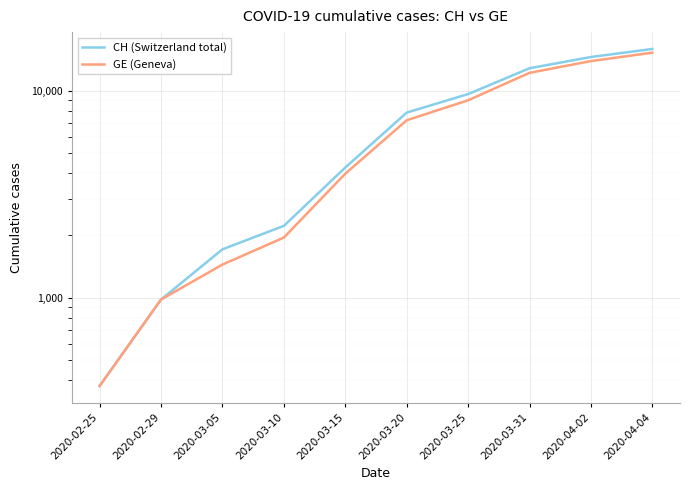

What is the highest value of the CH (Switzerland total) series?

15926